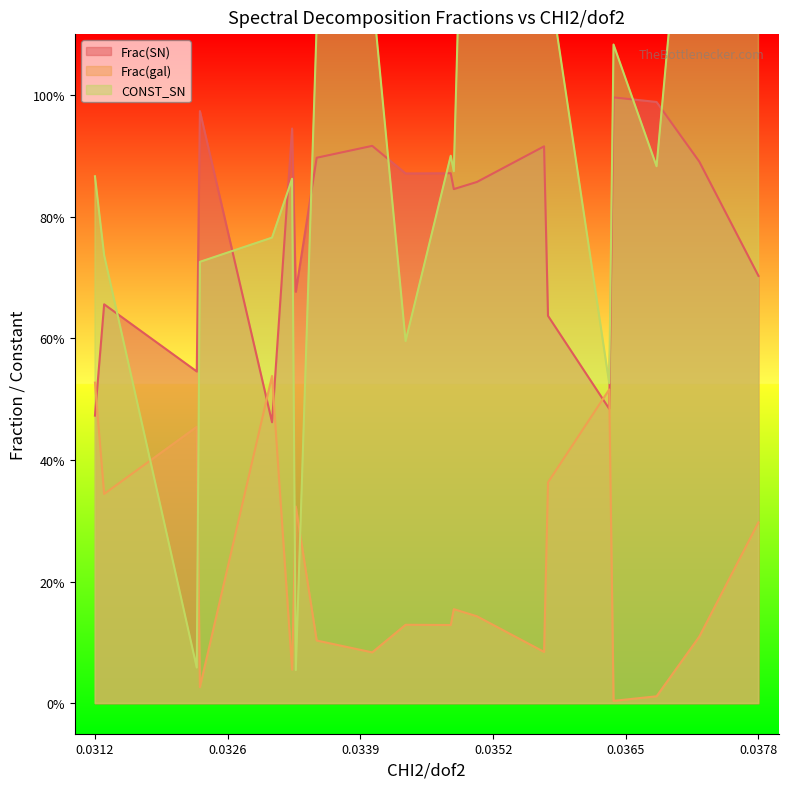

What is the difference between the highest and lowest values at 0.03225581?

0.5